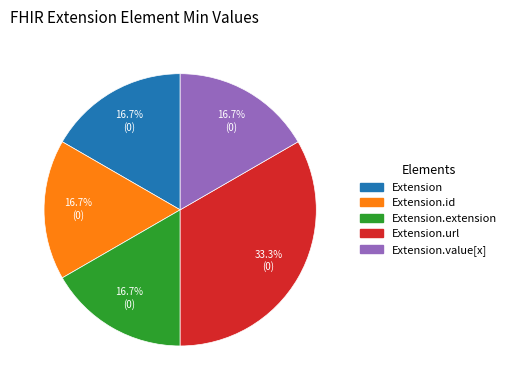

Is there a majority slice in this chart?

No